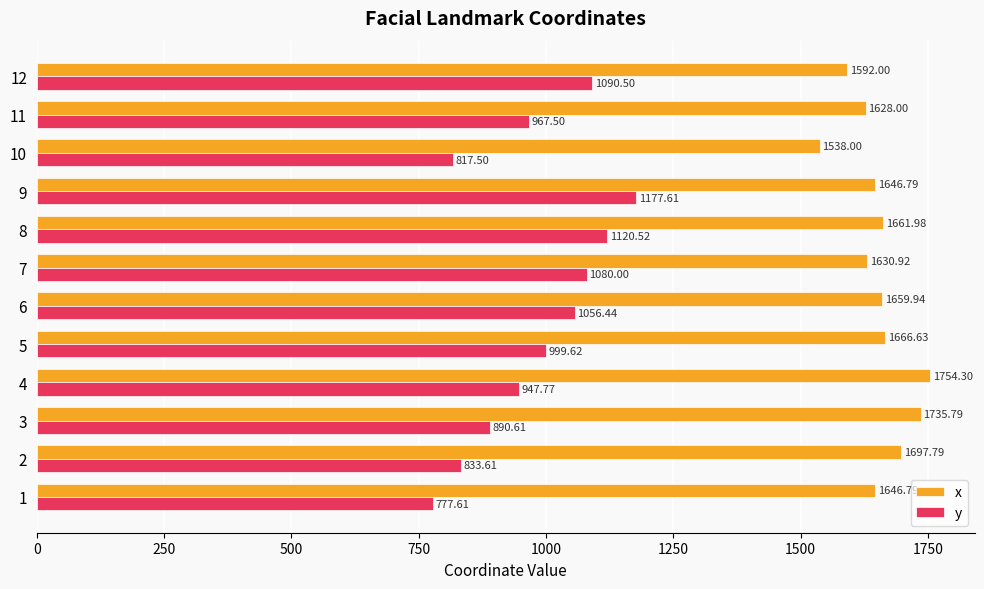

How many values in the y series are below 999?

6